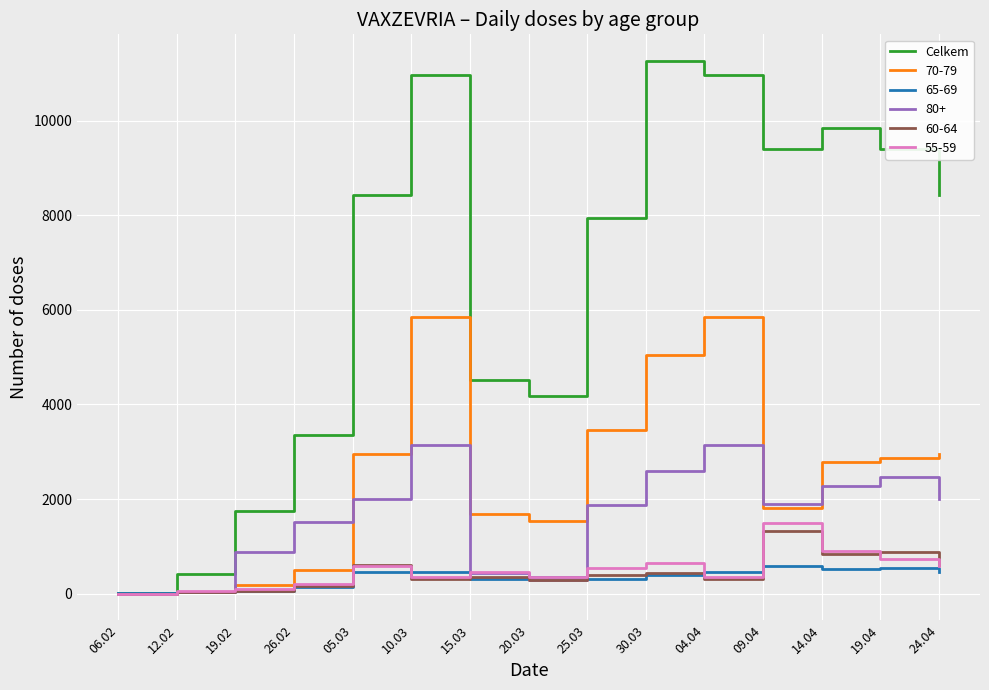

Which series has the largest total across all categories?

Celkem